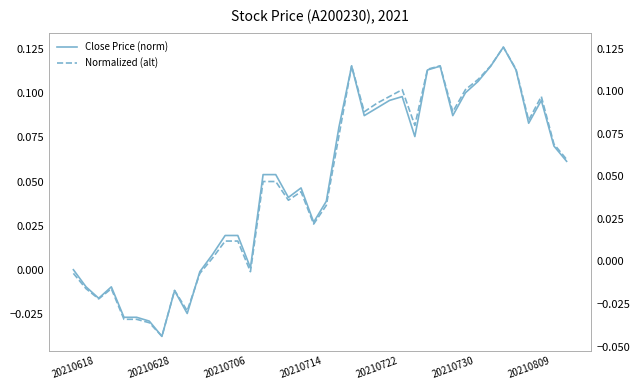

Is it true that Close Price (norm) equals 0.0 at 13?

True